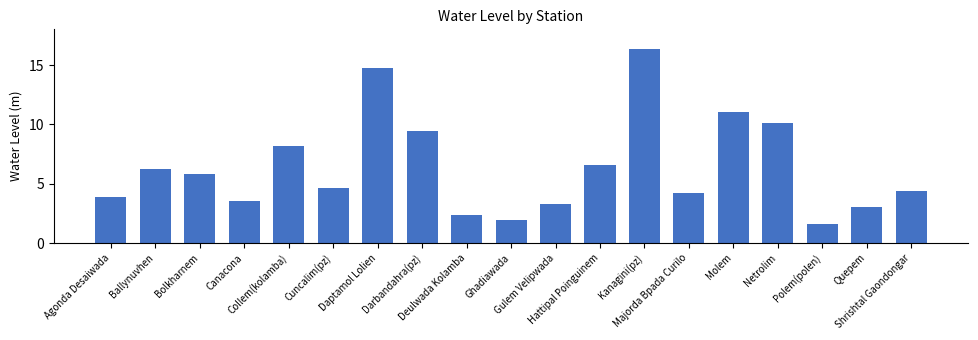

What is the difference between the maximum and minimum values?

14.7